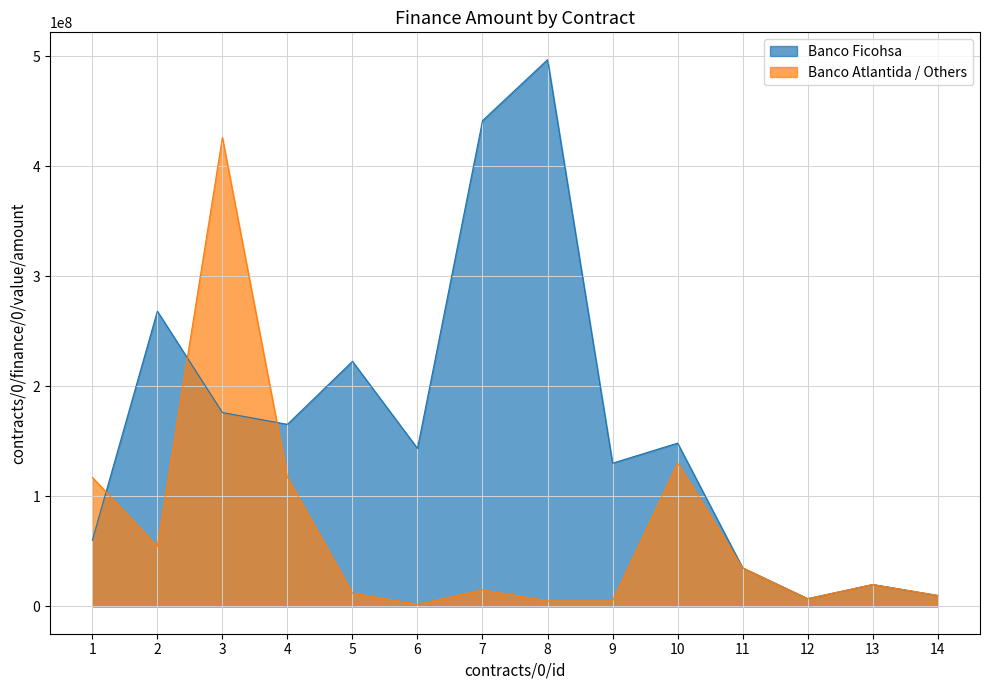

List the labels in order of Banco Atlantida / Others value, smallest first.

6, 8, 9, 12, 14, 5, 7, 13, 11, 2, 4, 1, 10, 3